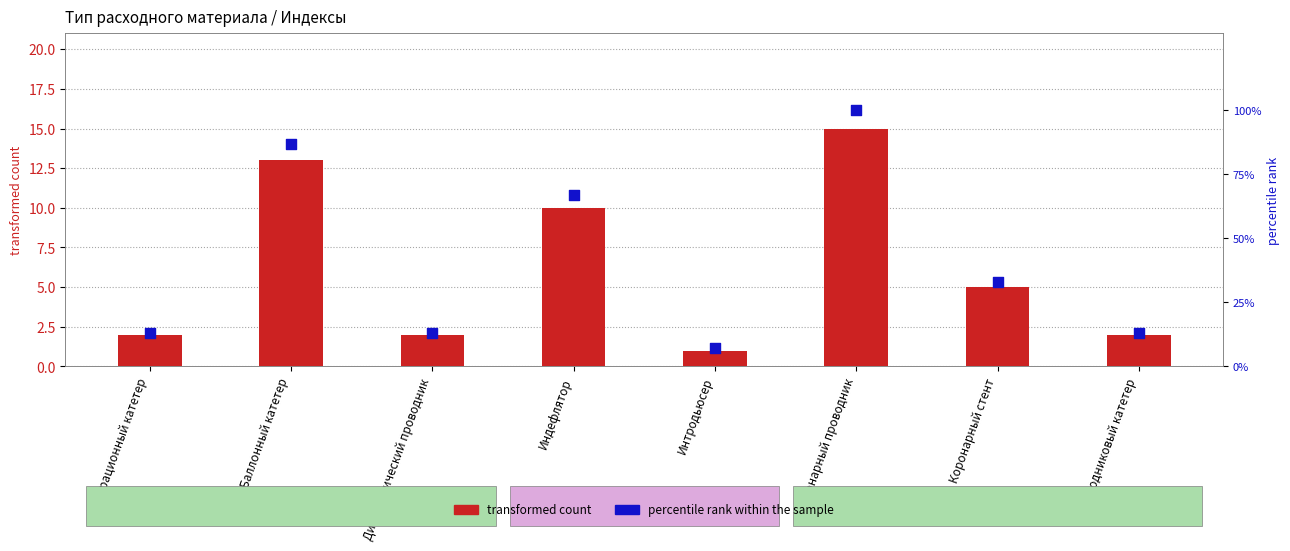

What is the total value across all series at Интродьюсер?

8